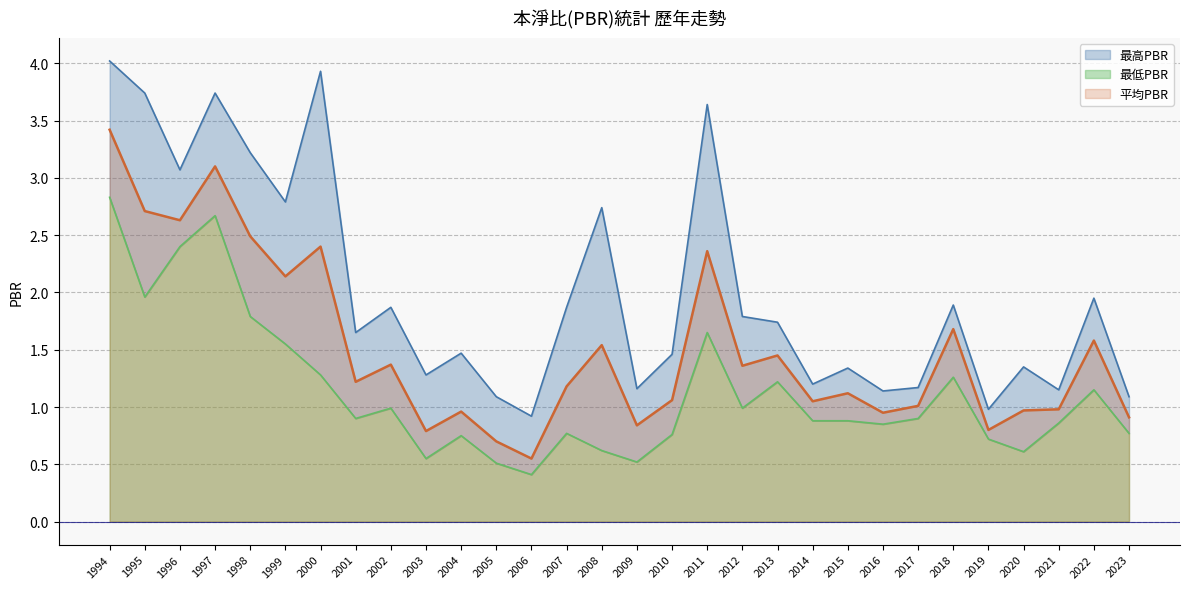

What is the total value across all series at 2014?

3.1